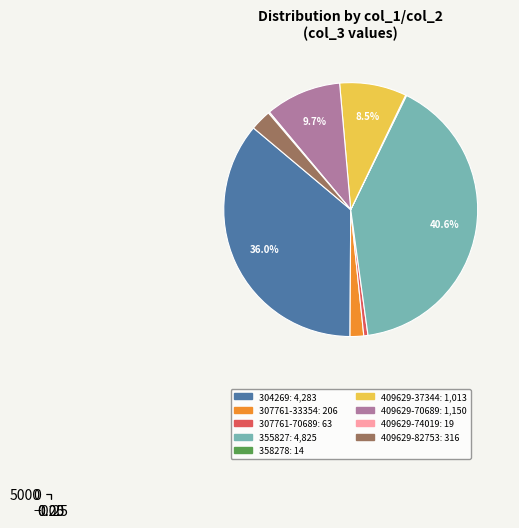

How many segments does this pie chart have?

9